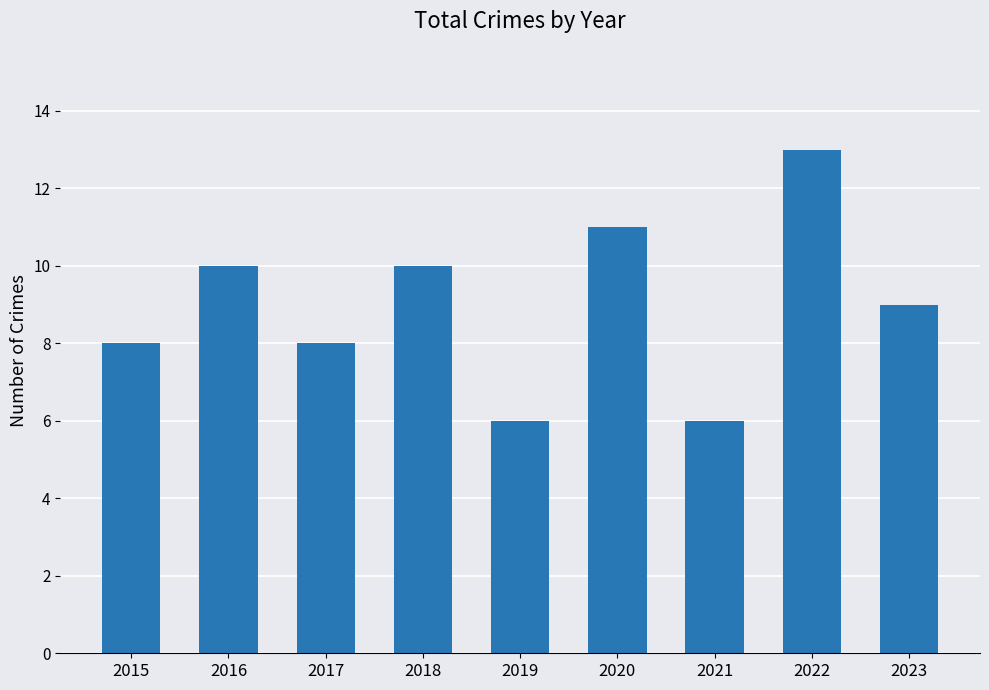

What is the greatest value displayed?

13